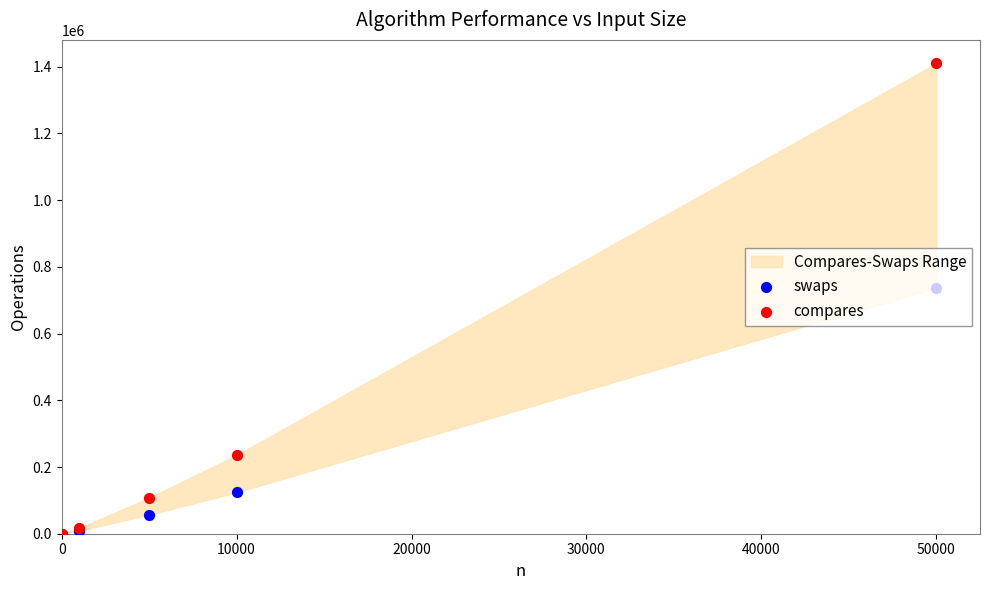

Which series has the largest Y range (max minus min)?

compares